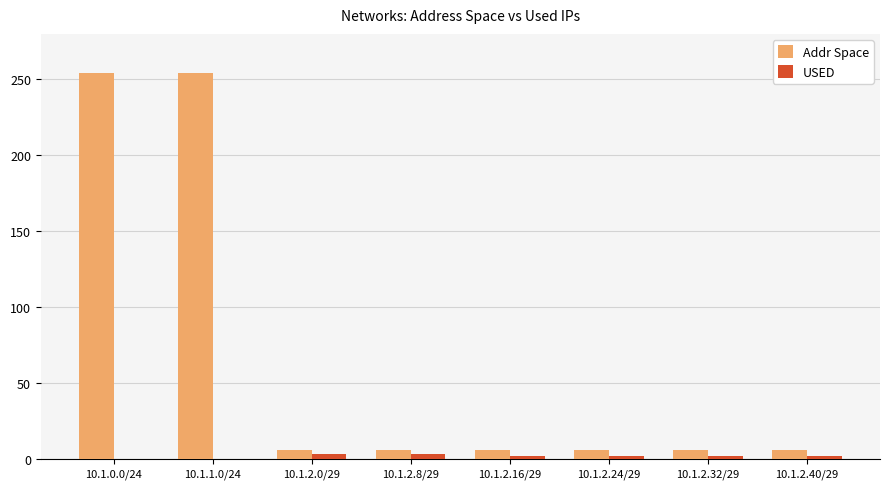

What is the sum of all Addr Space values?

544